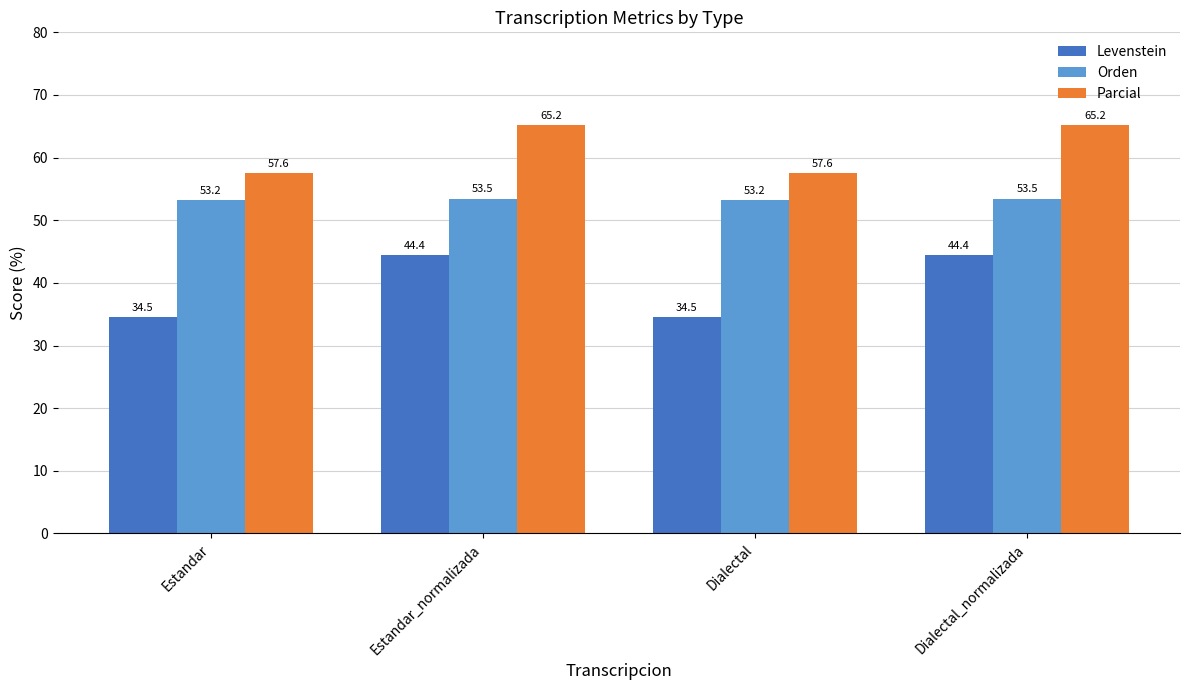

What is the minimum value for Parcial?

57.6